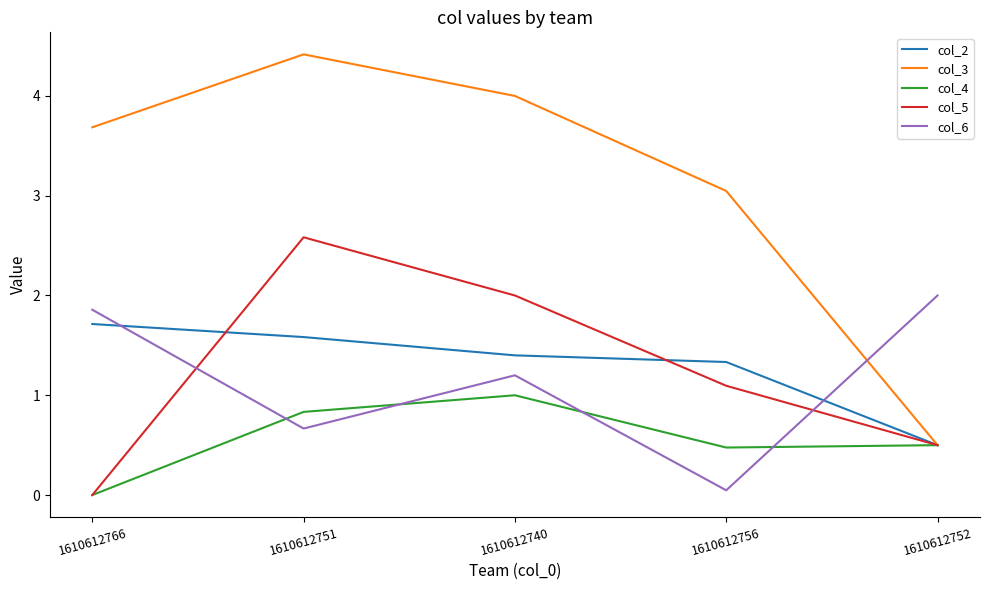

What is the sum of all col_5 values?

6.2